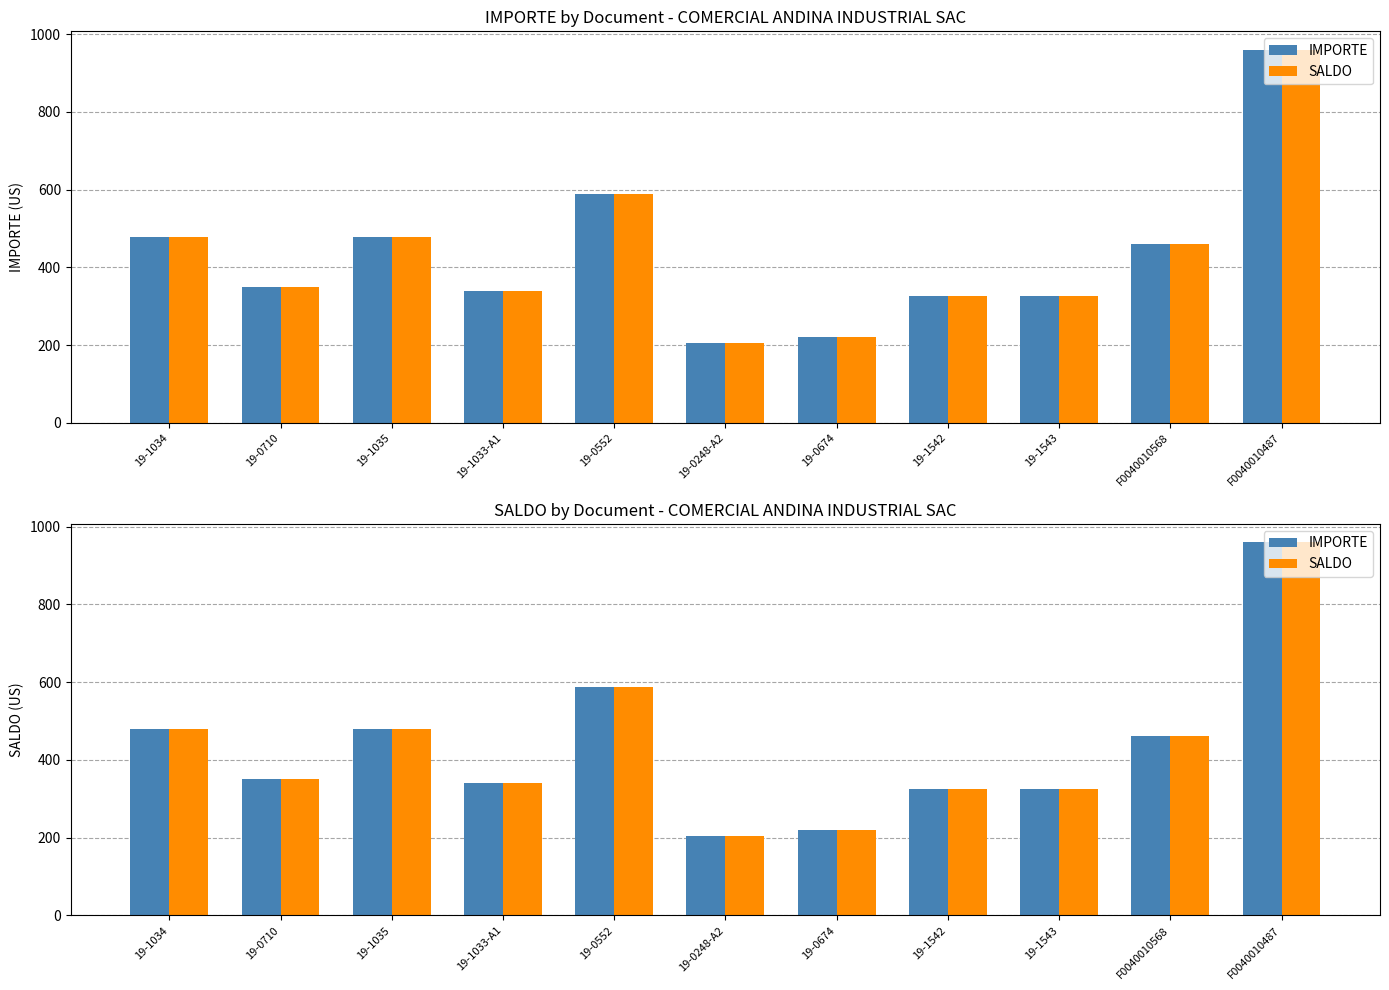

Which series has the widest spread of values?

IMPORTE